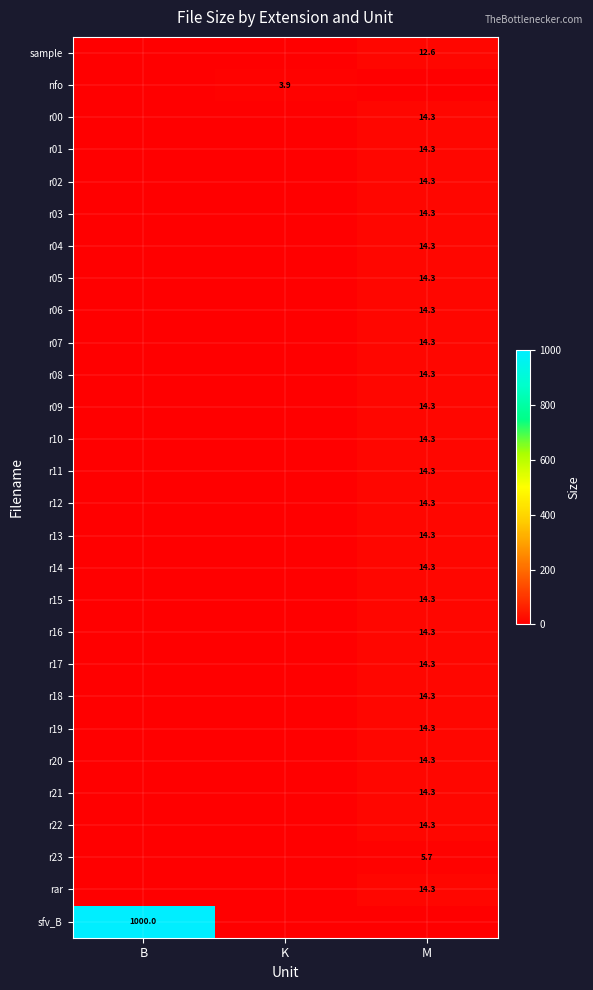

Between K and M, which is larger?

M